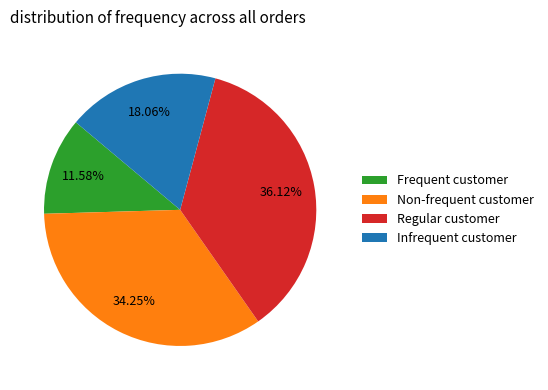

What is the smallest slice in the pie chart?

Frequent customer